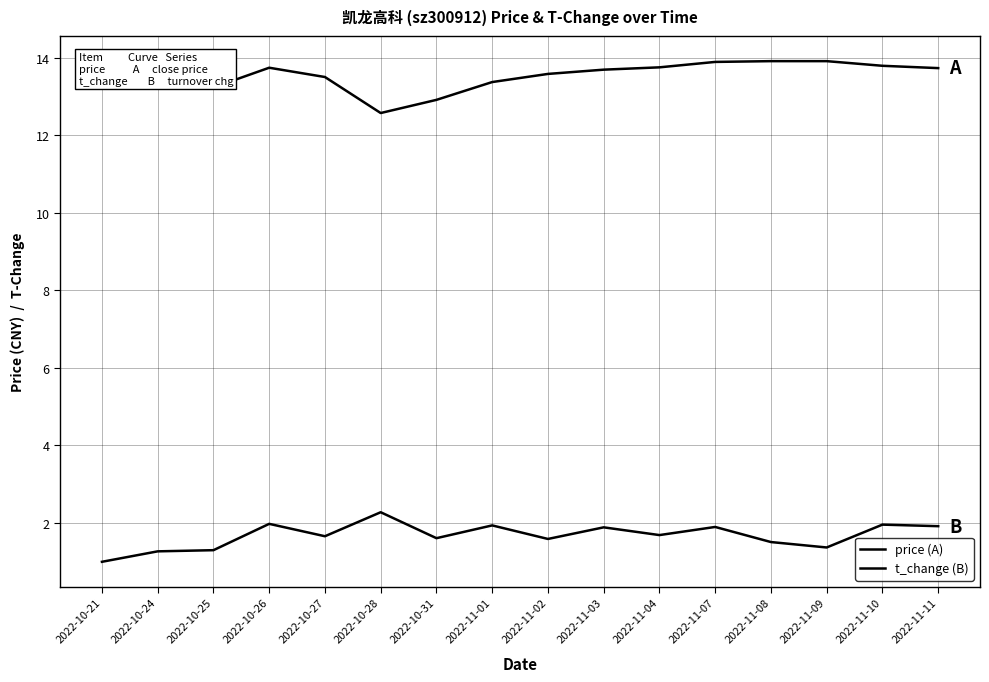

The t_change (B) series shows 2.1 at 2022-11-08. True or false?

False